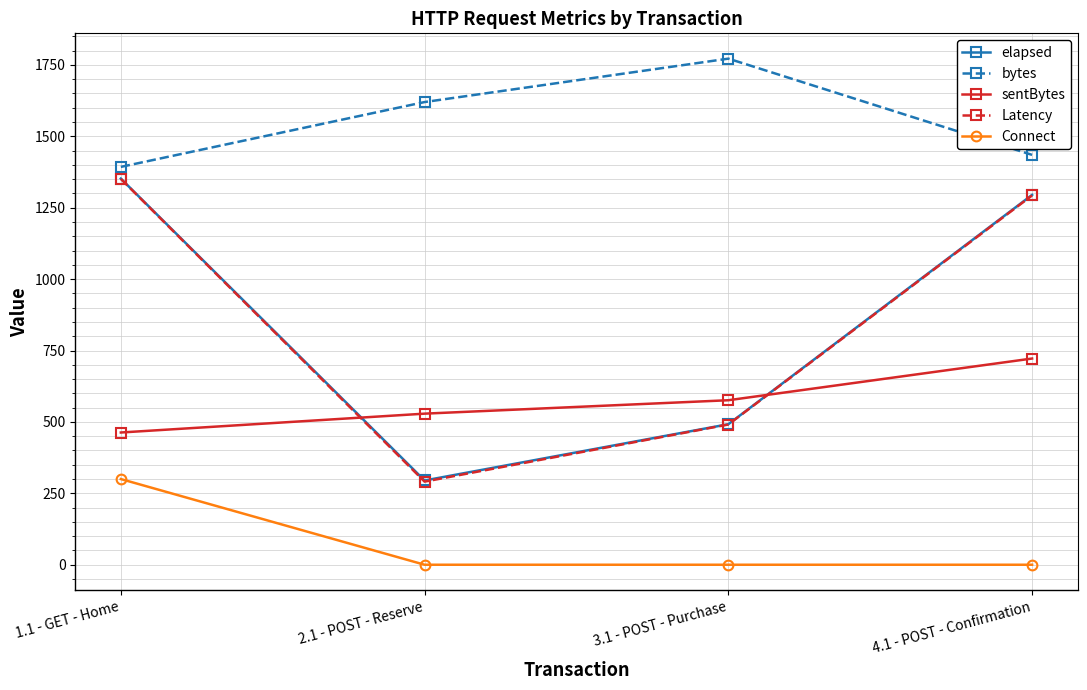

How many categories are shown in the chart?

4